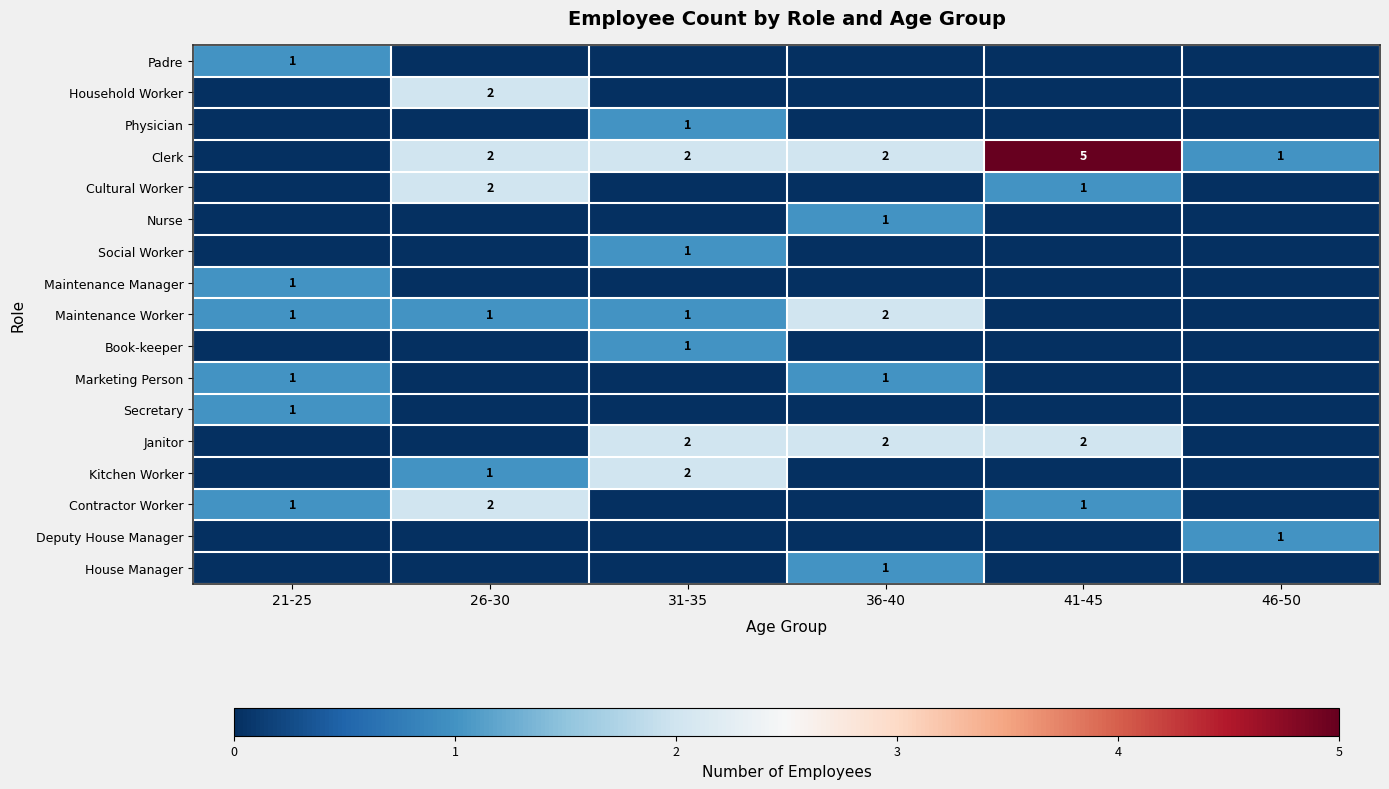

What is the sum of the Clerk values at 26-30 and 41-45?

7